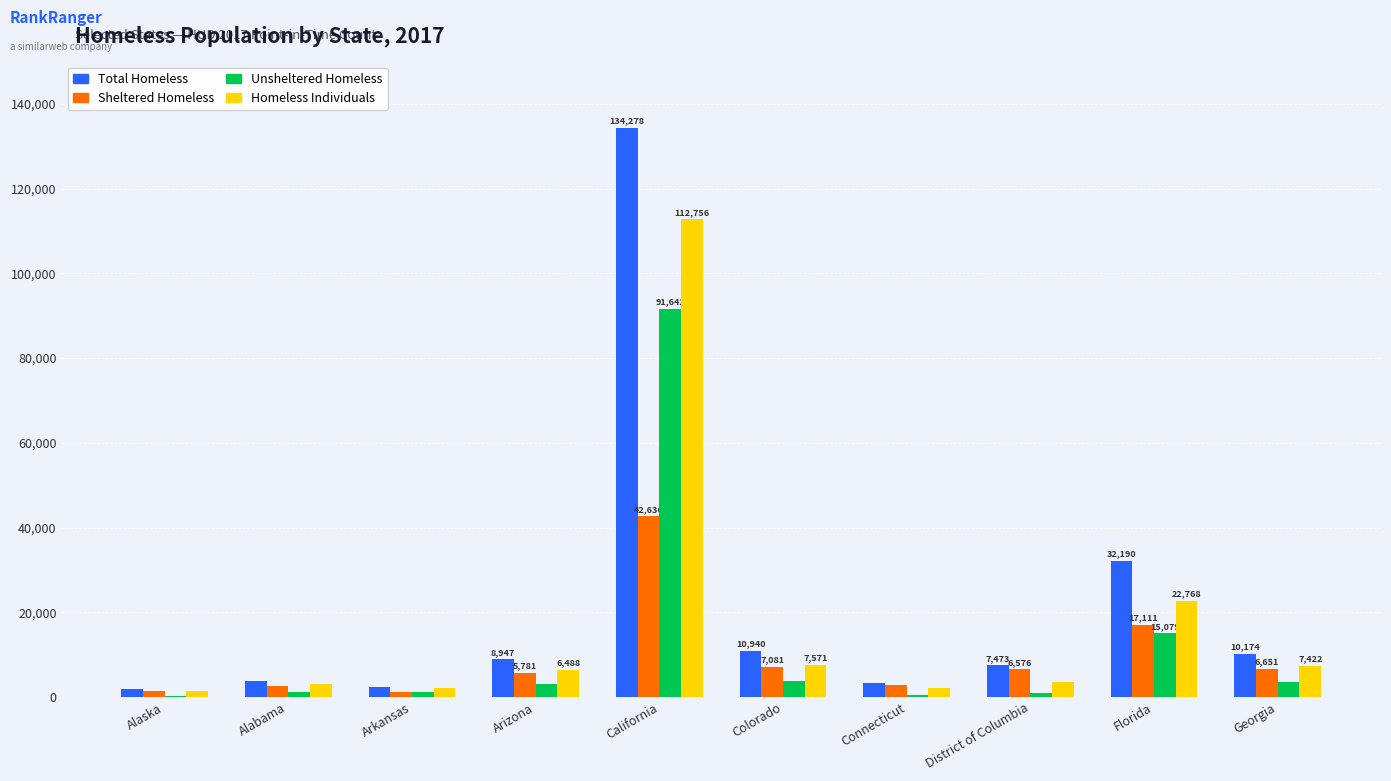

What is the total value across all series at Florida?

87148